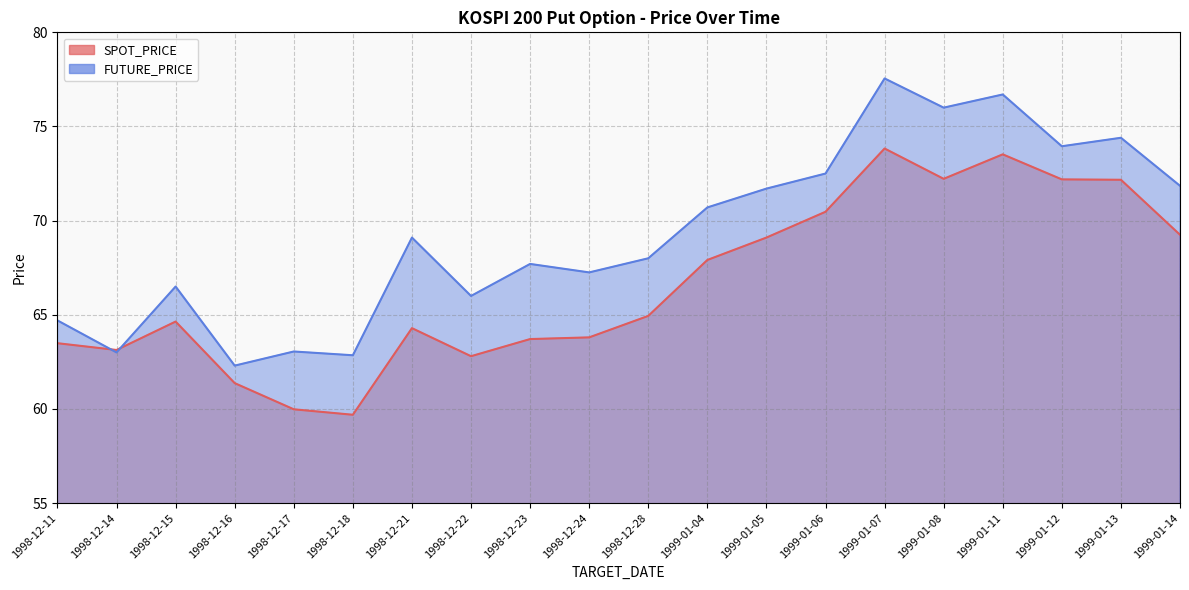

Between which two adjacent categories do SPOT_PRICE and FUTURE_PRICE first intersect?

1998-12-11 and 1998-12-14